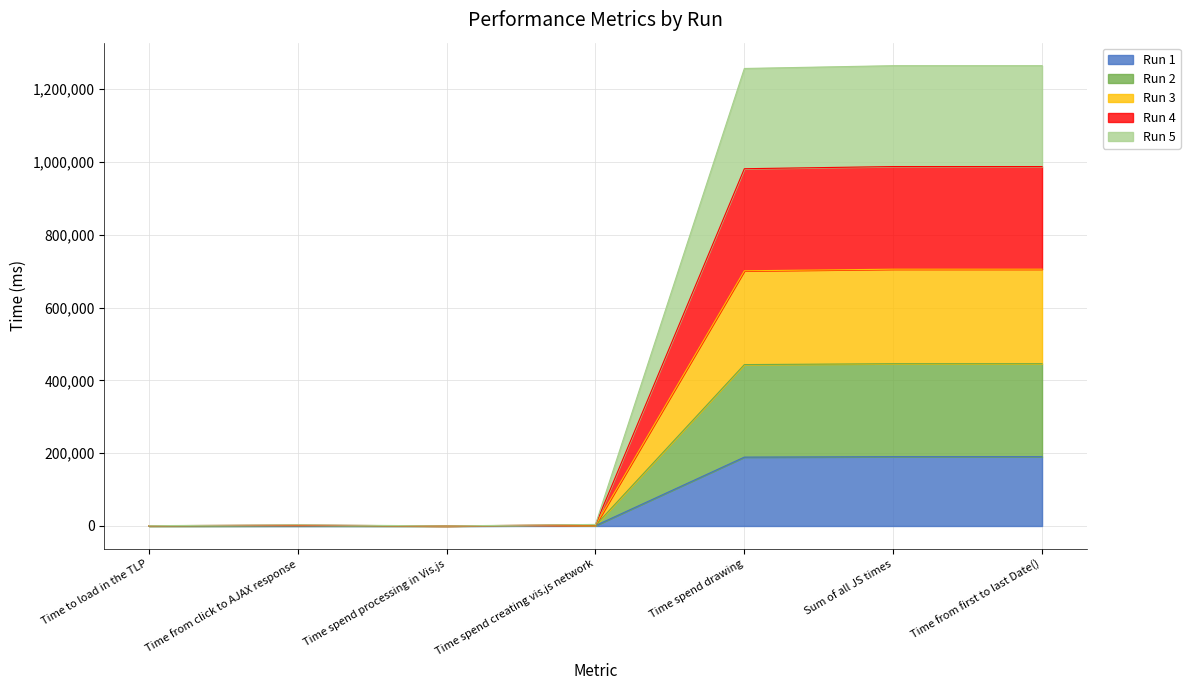

Rank the categories by Run 5 value from highest to lowest.

Time from first to last Date(), Sum of all JS times, Time spend drawing, Time spend creating vis.js network, Time from click to AJAX response, Time spend processing in Vis.js, Time to load in the TLP